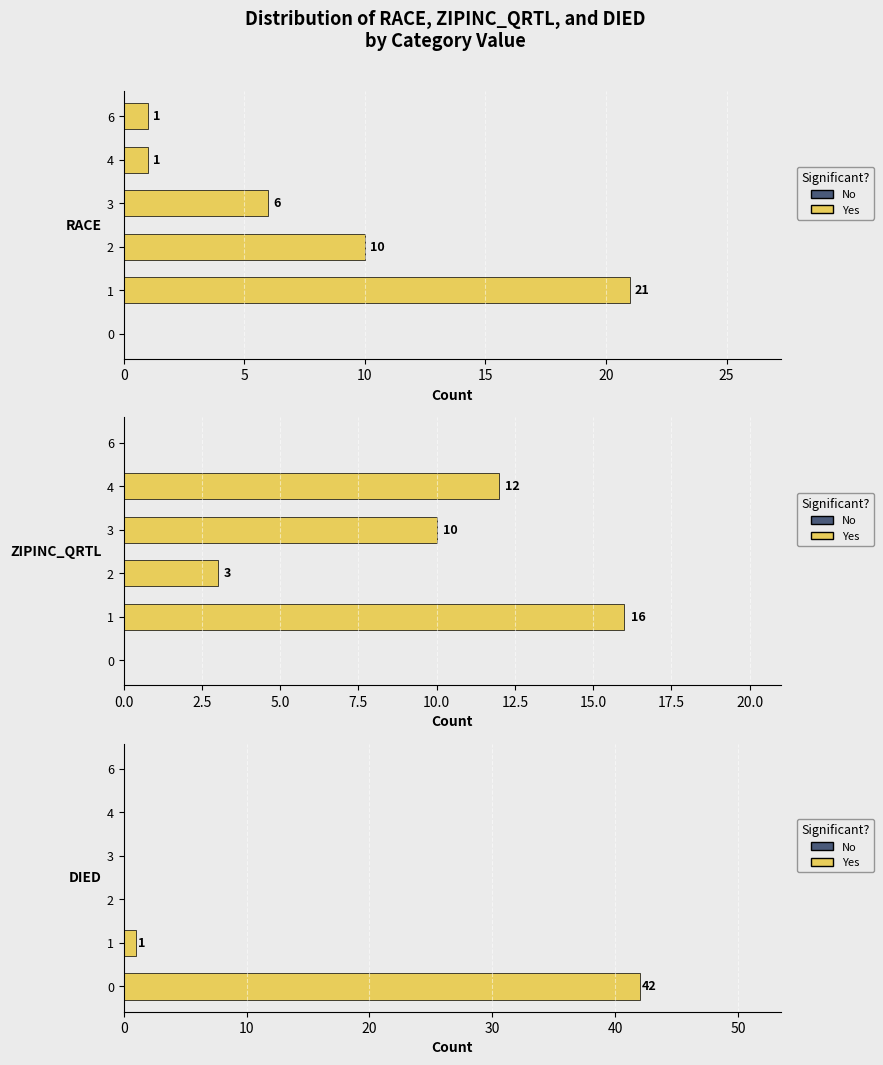

Is the value of RACE at 0 greater than the value of ZIPINC_QRTL at 2?

No